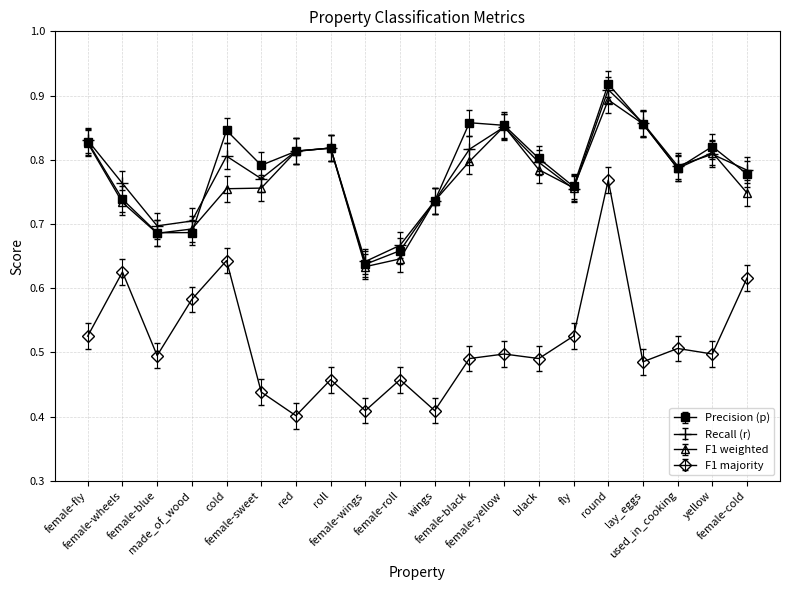

What is the spread (max minus min) of values at made_of_wood?

0.1